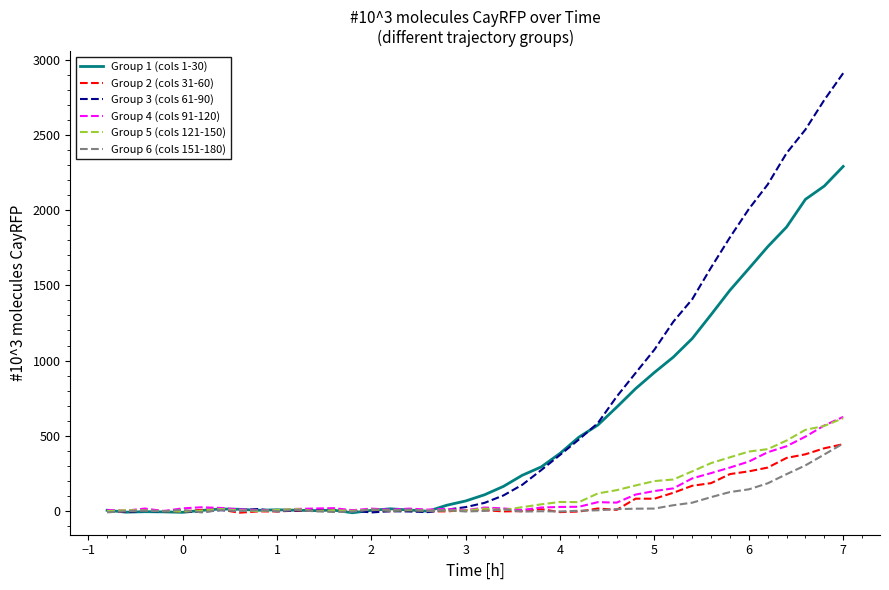

Which series has the largest range (max minus min)?

Group 3 (cols 61-90)